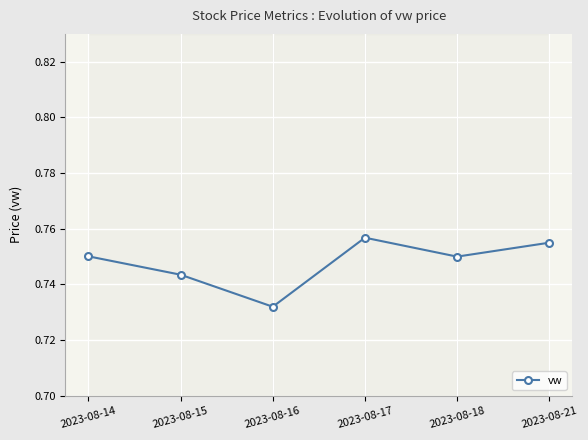

At which category does the chart reach its minimum across all series?

2023-08-16